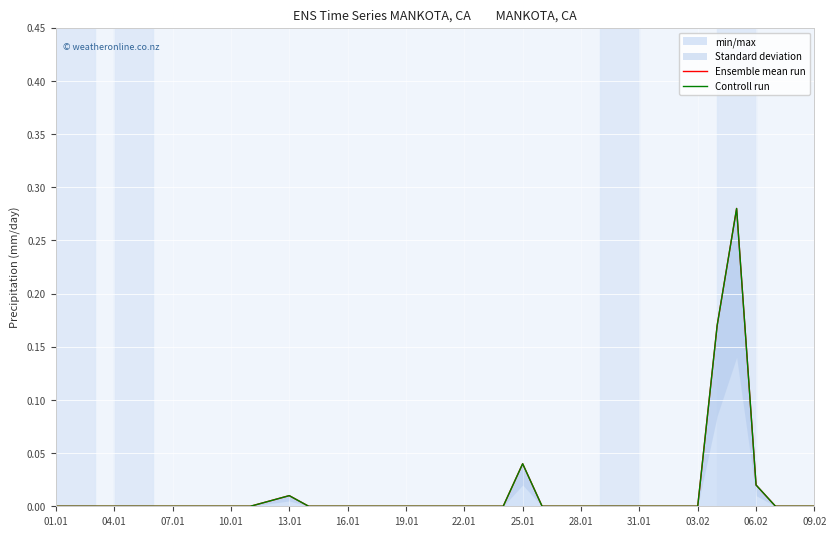

Does the chart display data point markers on the line(s)?

No